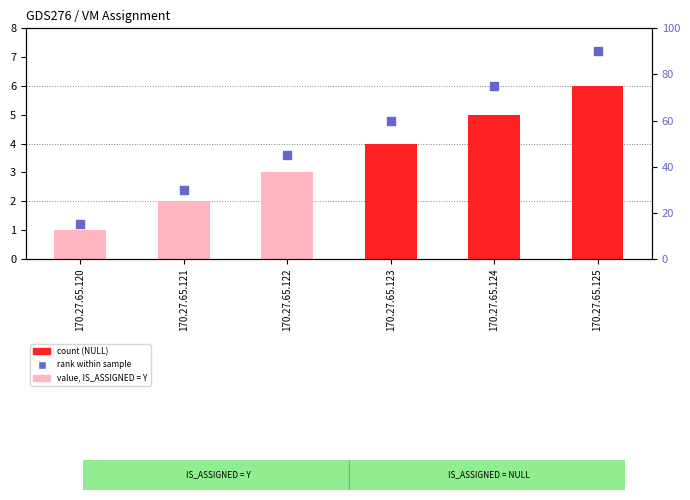

At how many categories does at least one series exceed 34?

4